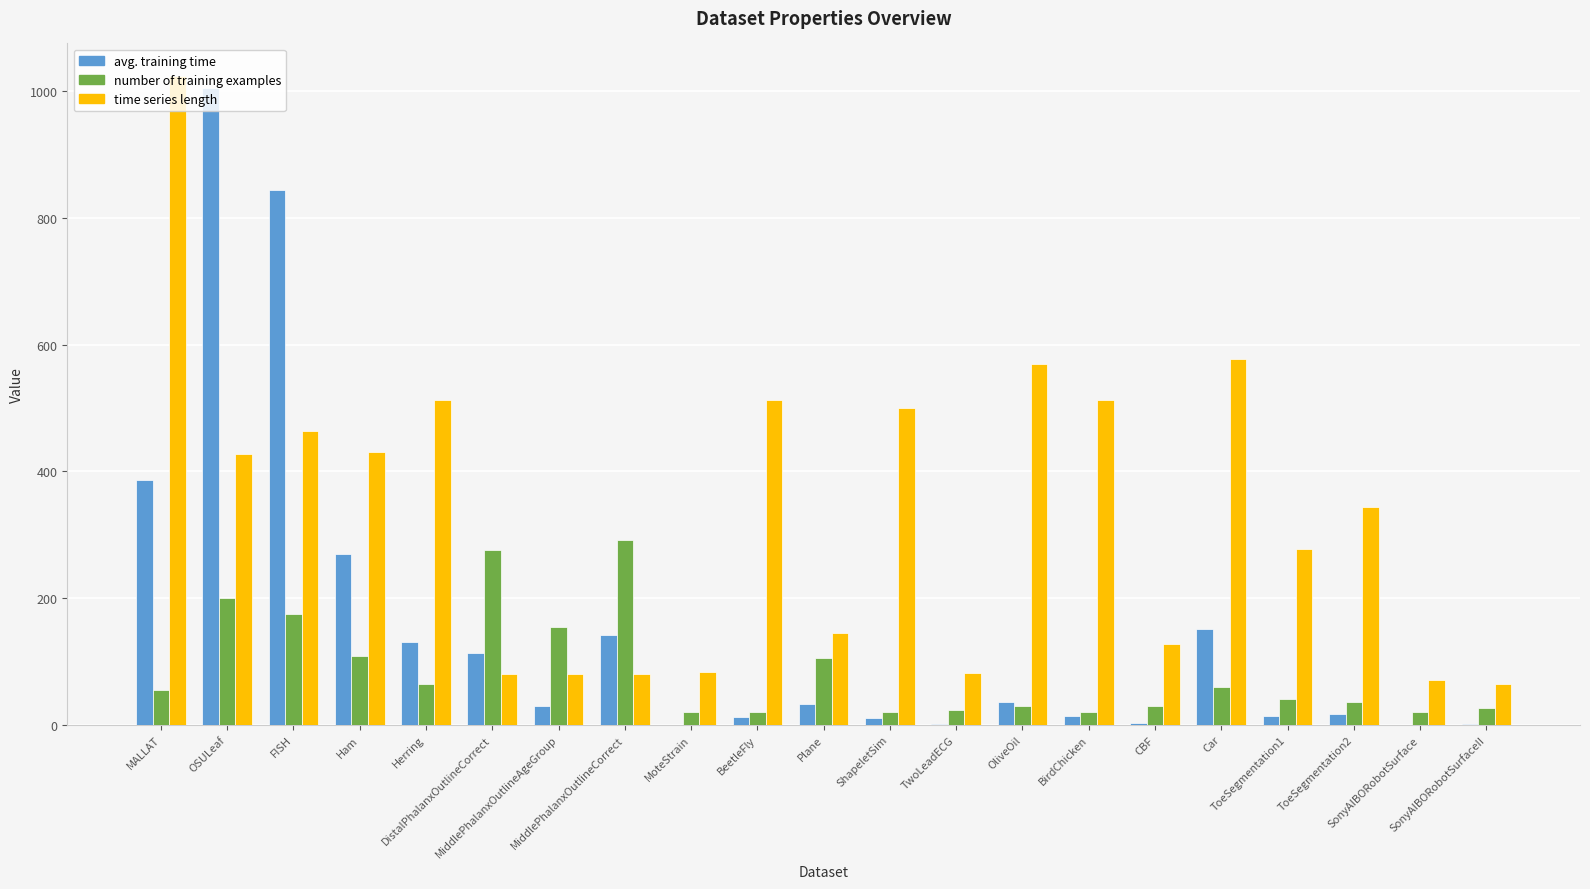

What is the maximum value shown in the chart?

1024.0